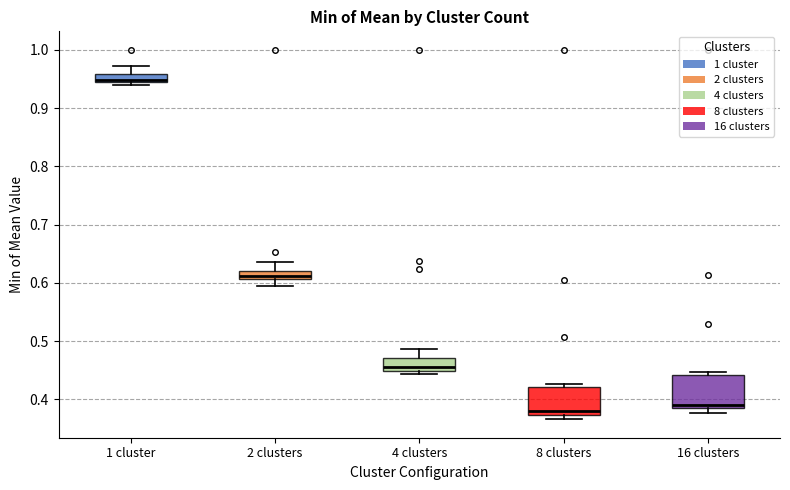

Which box has the lowest median line?

8 clusters